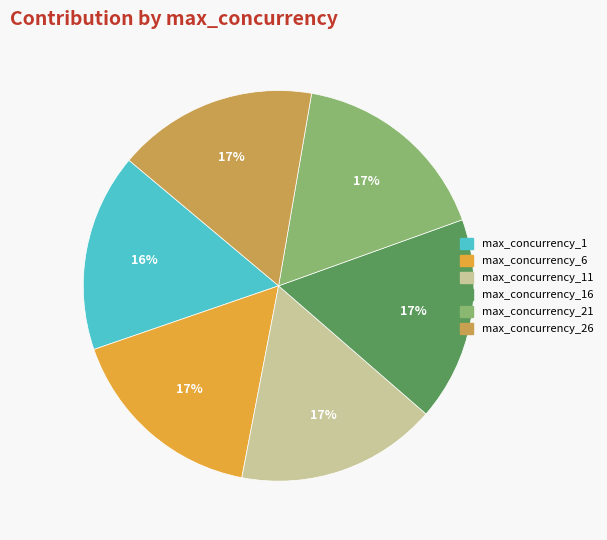

How many segments does this pie chart have?

6